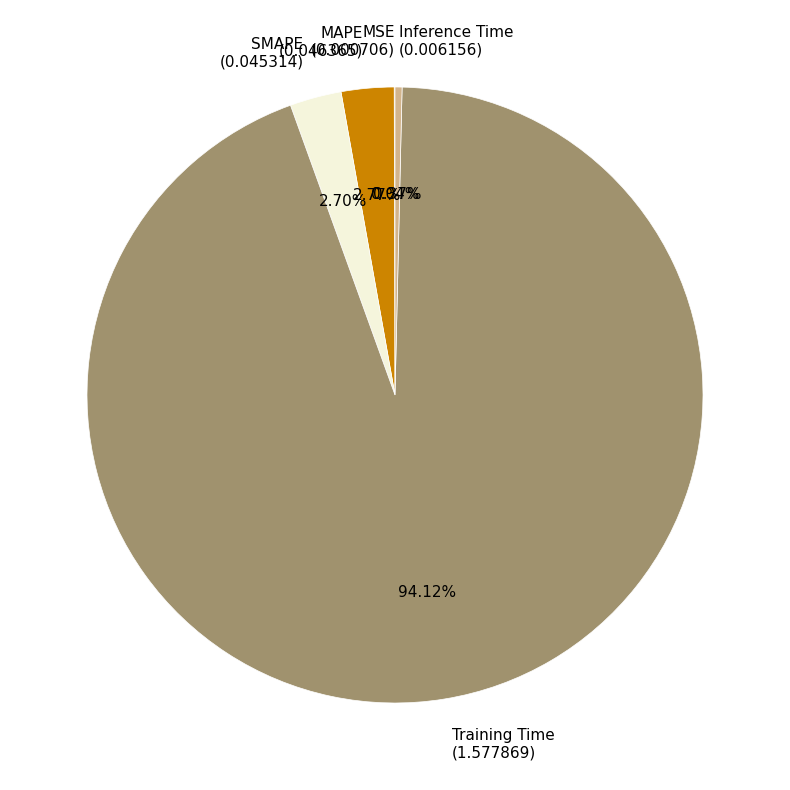

To the nearest percent, what portion does Training Time represent?

94%